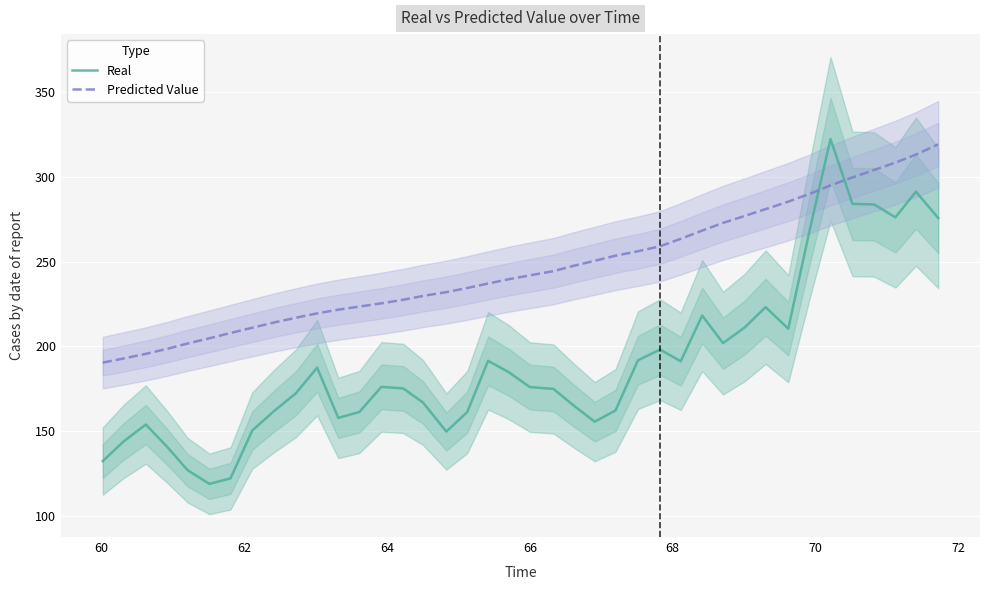

What is the minimum value for Predicted Value?

190.4